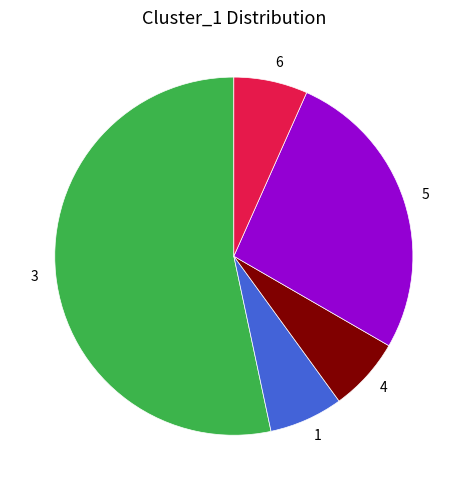

Do 5 and 4 together represent more than half of the pie?

No